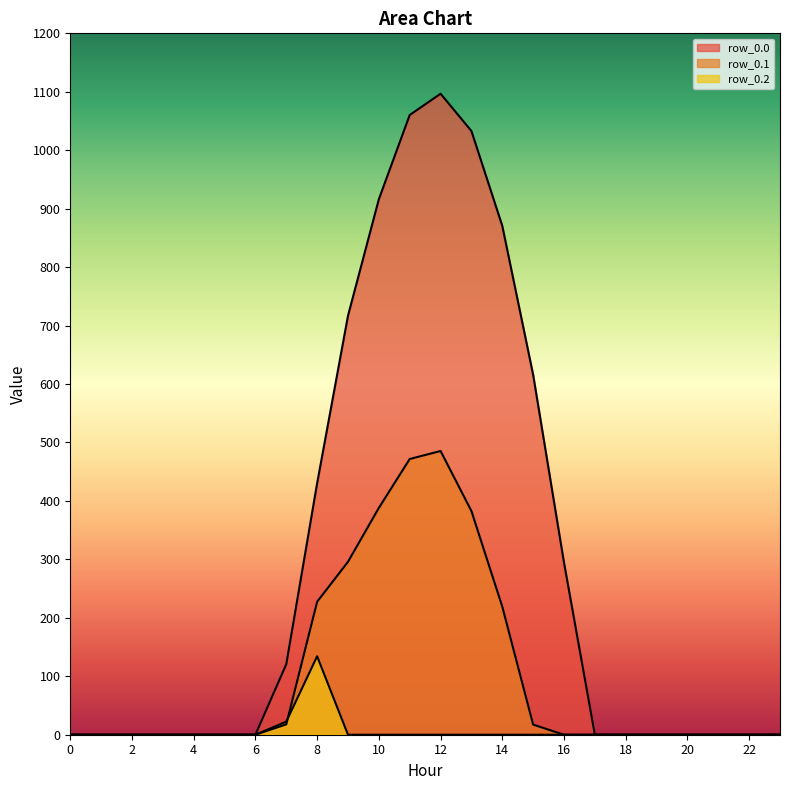

Which category has the highest value in the row_0.1 series?

12